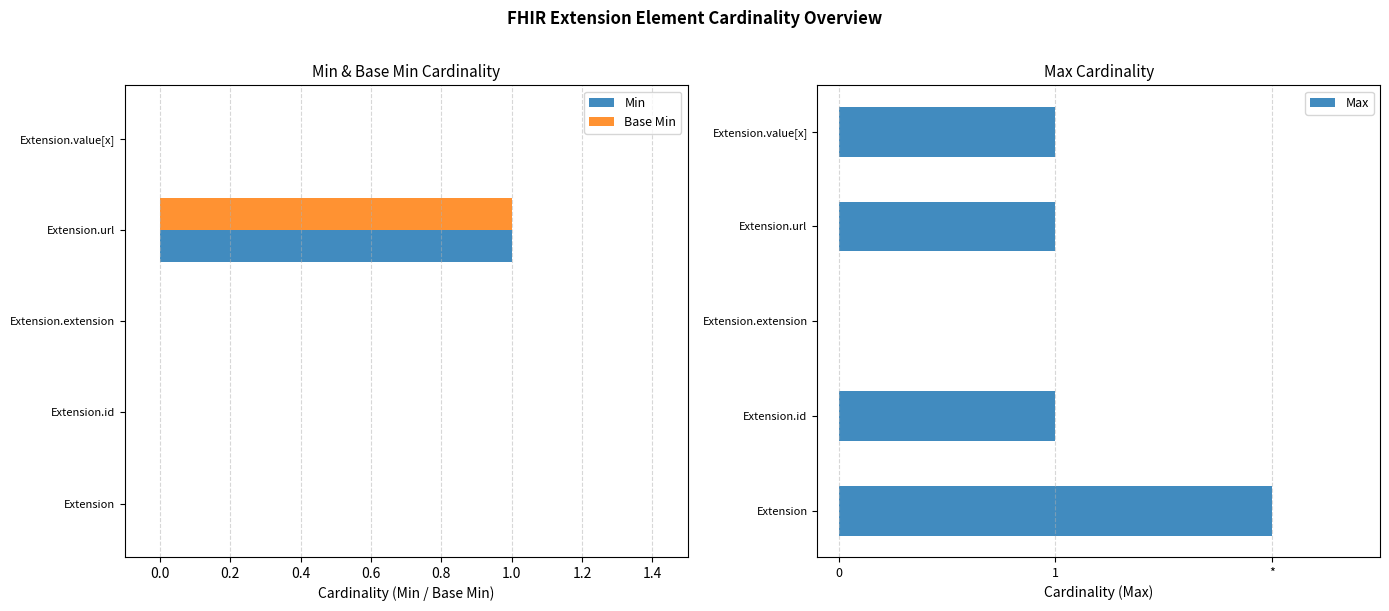

The value of Min at Extension.url is 2. True or false?

False